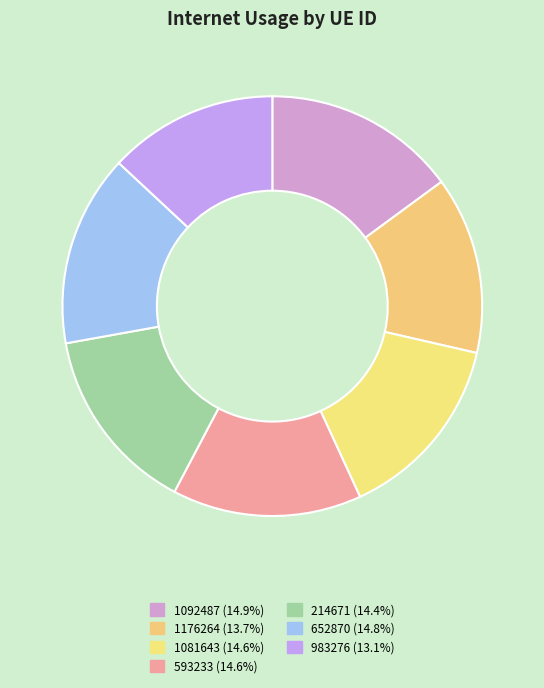

Approximately how many times larger is the value at 1176264 compared to 652870?

0.9